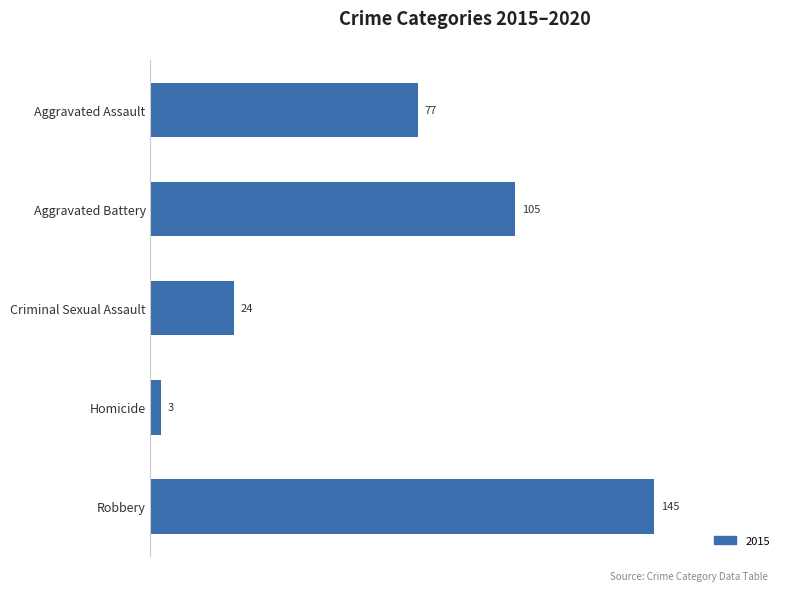

At which category does the chart reach its minimum across all series?

Homicide